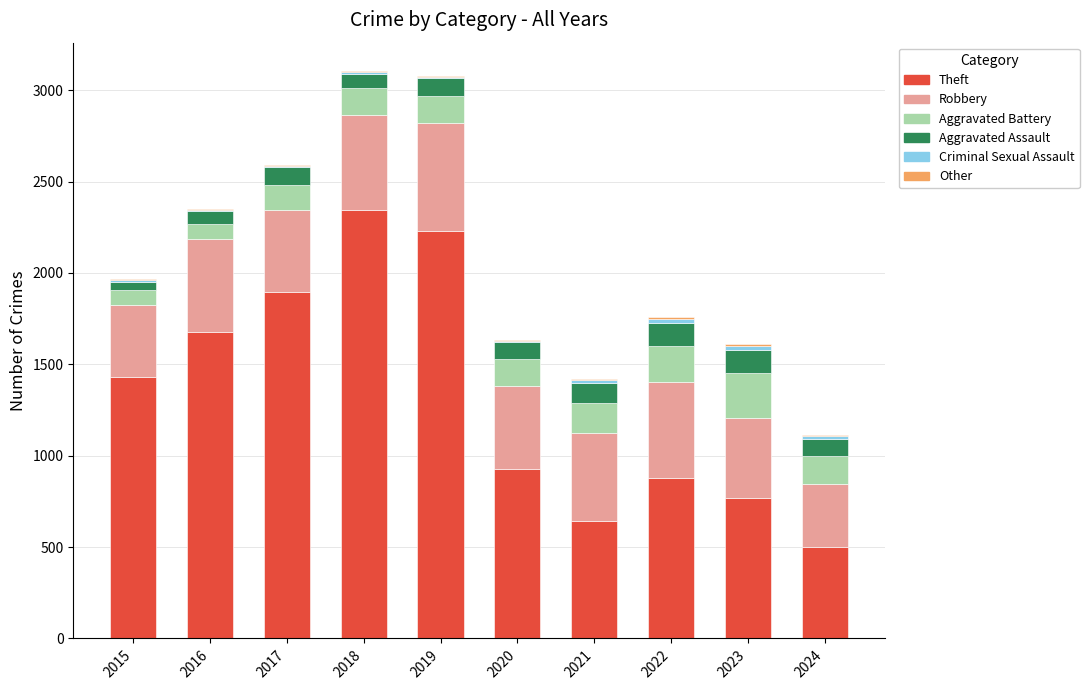

Which category has the highest value in the Theft series?

2018